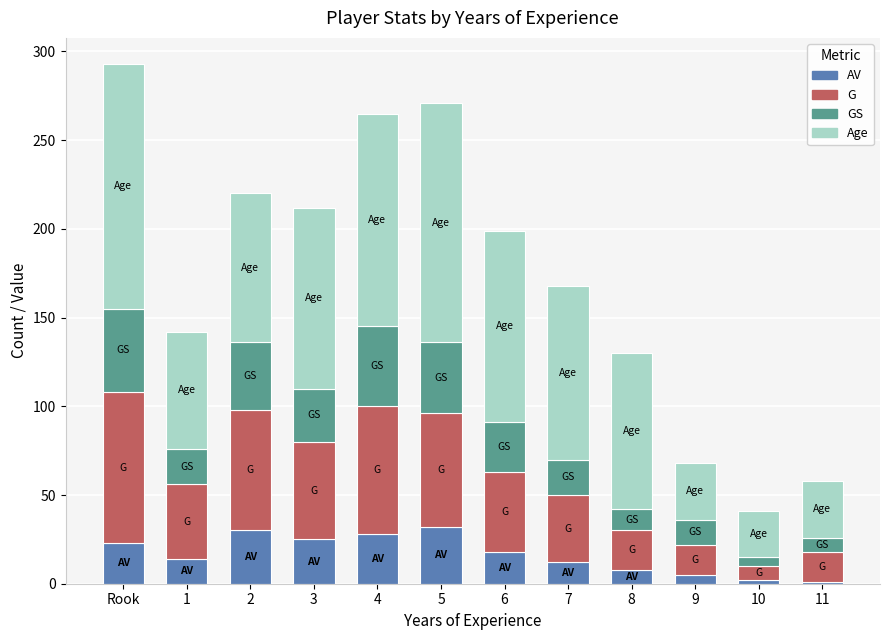

The AV series shows 5 at 9. True or false?

True